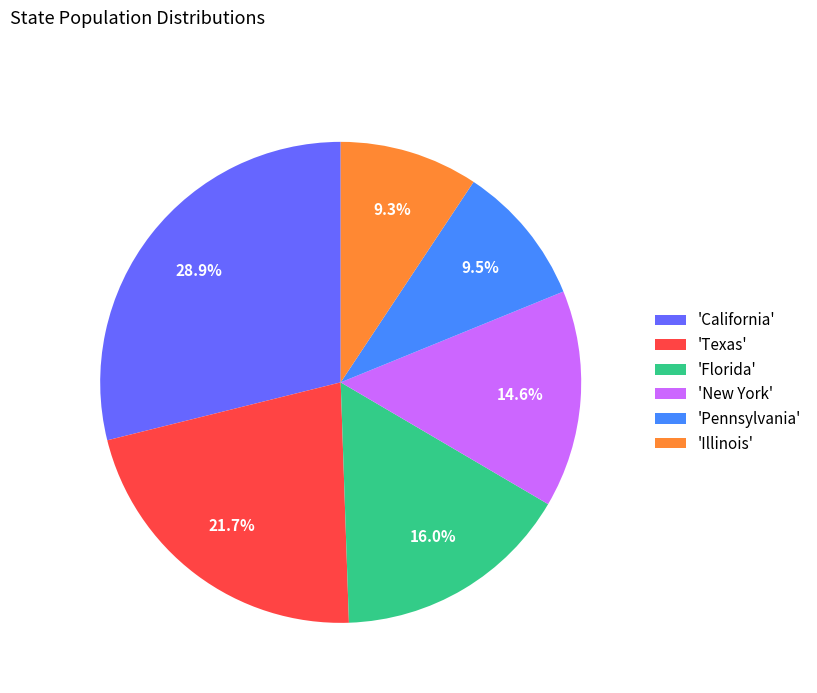

Is there any slice that represents more than half of the pie?

No